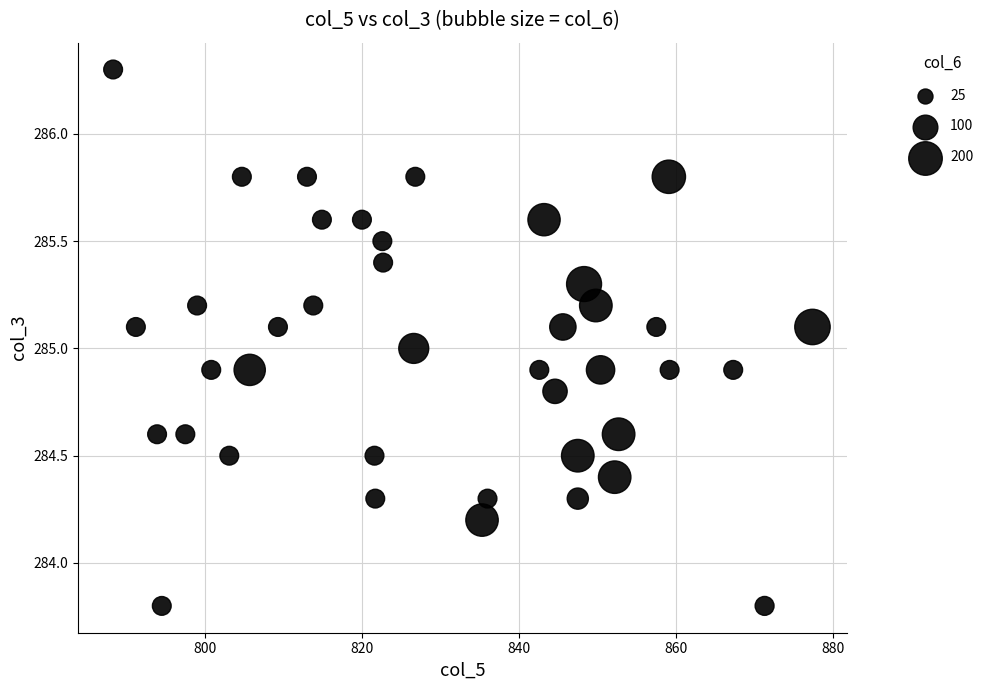

What is the range of Y values (max minus min)?

2.5